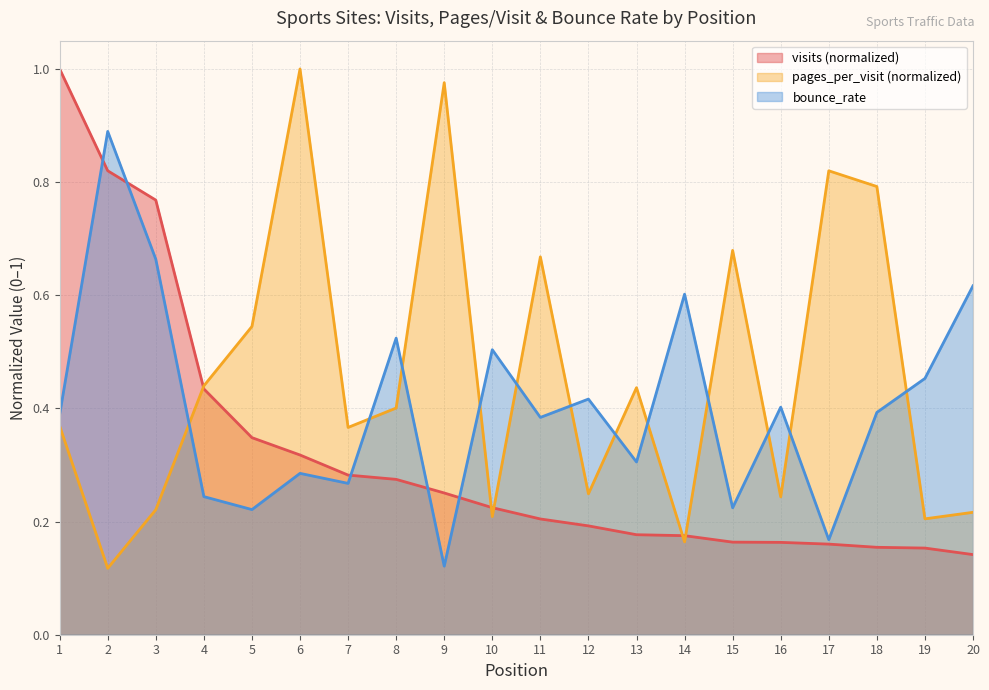

What is the value of the bounce_rate point at the 12th from the left?

0.4